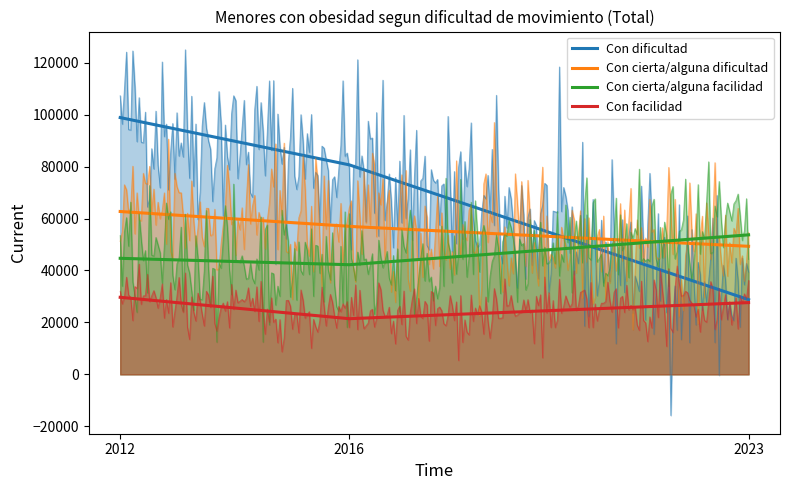

Reading right to left, transcribe all the data shown in this chart.

Con dificultad: 2023=28759	2016=80749	2012=98879
Con cierta/alguna dificultad: 2023=49310	2016=56982	2012=62711
Con cierta/alguna facilidad: 2023=53719	2016=42200	2012=44687
Con facilidad: 2023=27634	2016=21423	2012=29670